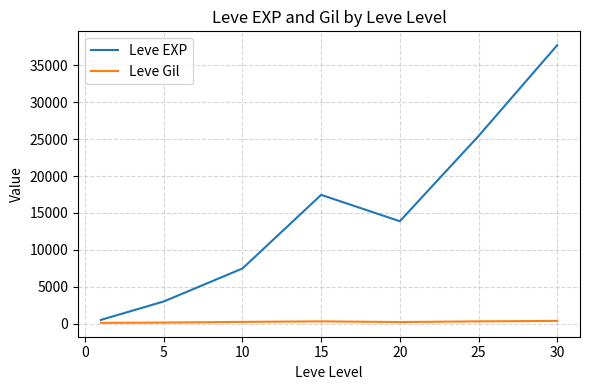

What is the smallest value displayed?

113.0